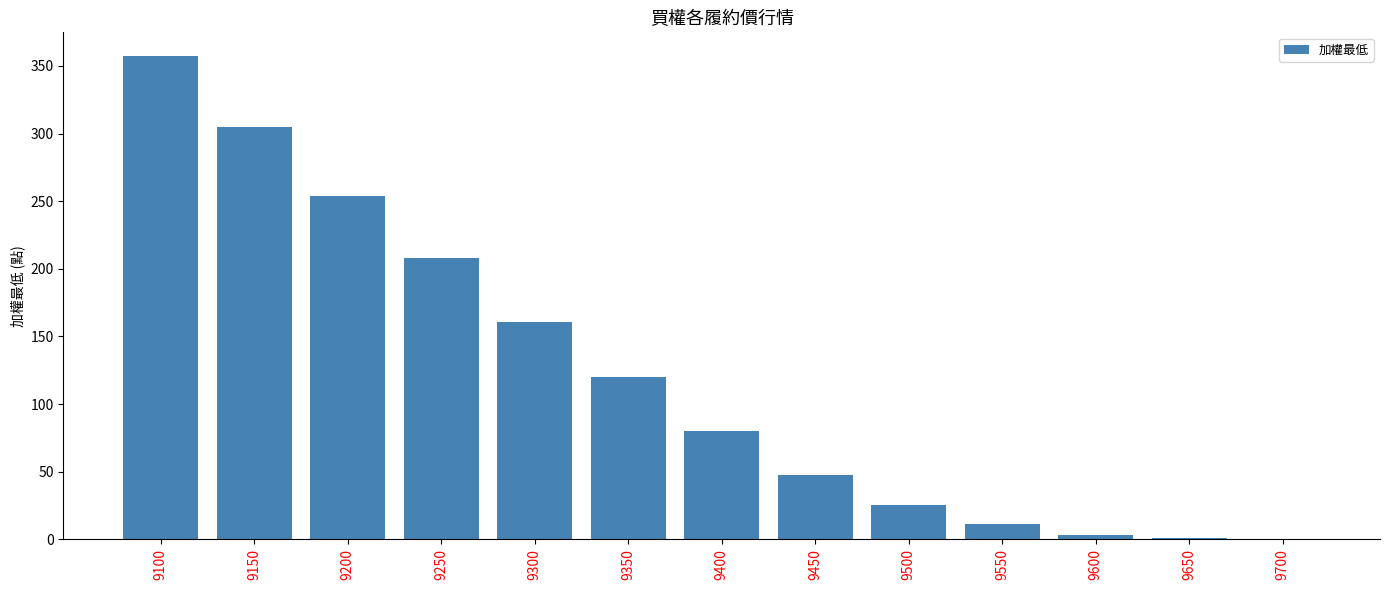

The value at 9100 is 357.0. True or false?

True